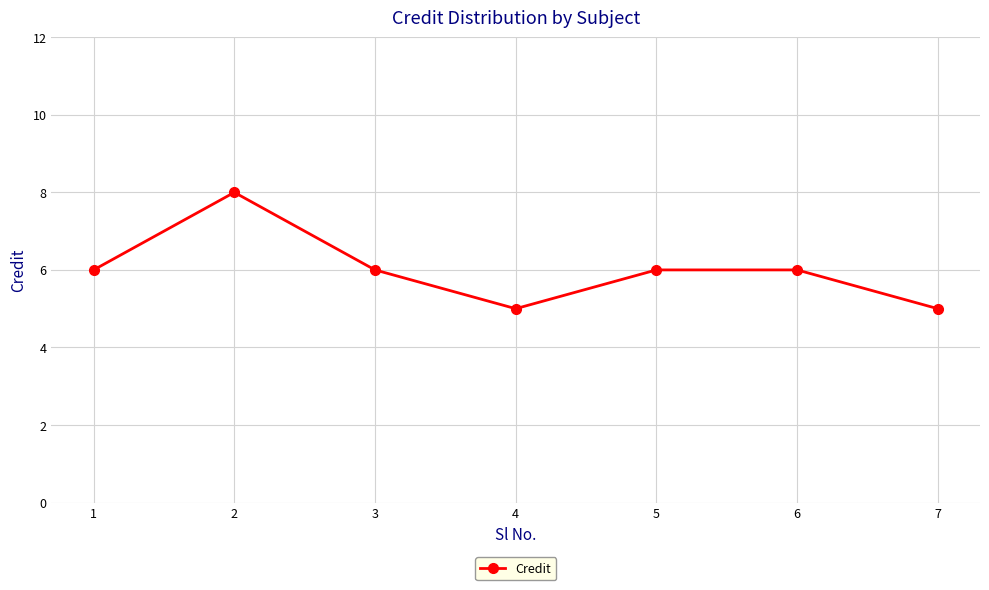

Where is the first local minimum?

4